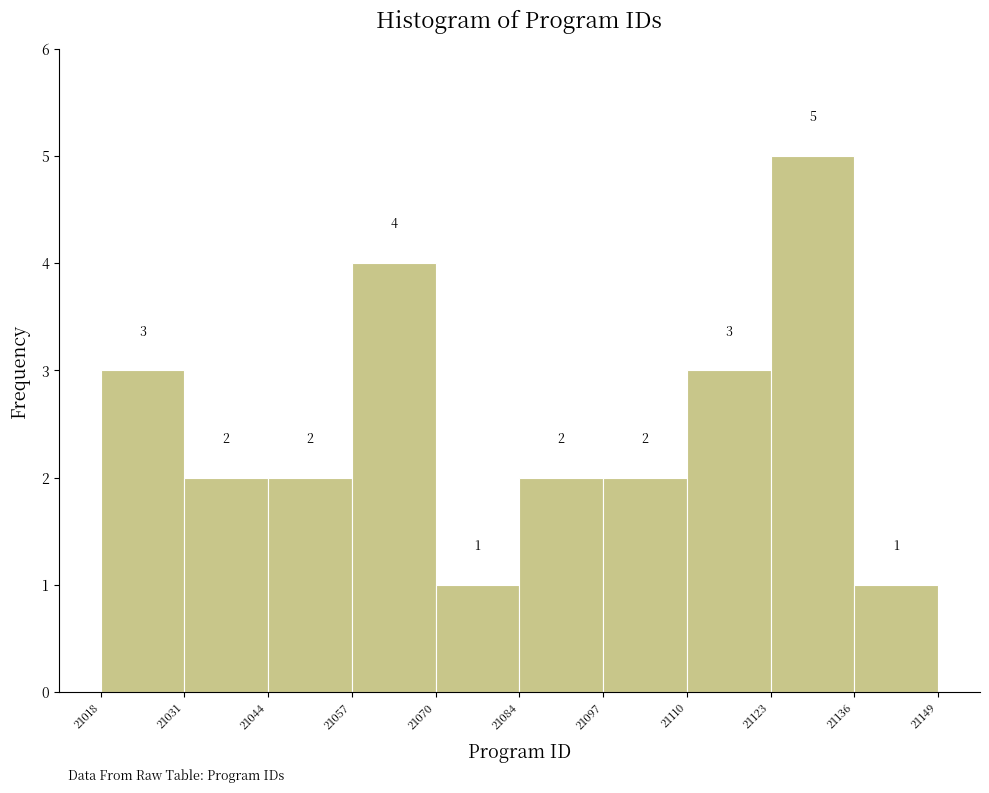

Reading left to right, transcribe this chart: for each bar, give the range it covers on the x-axis and its height.

21018 to 21031: 3
21031 to 21044: 2
21044 to 21057: 2
21057 to 21070: 4
21070 to 21084: 1
21084 to 21097: 2
21097 to 21110: 2
21110 to 21123: 3
21123 to 21136: 5
21136 to 21149: 1